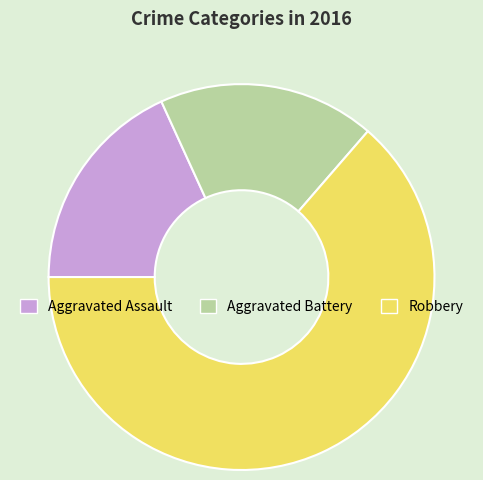

Which category accounts for the majority?

Robbery